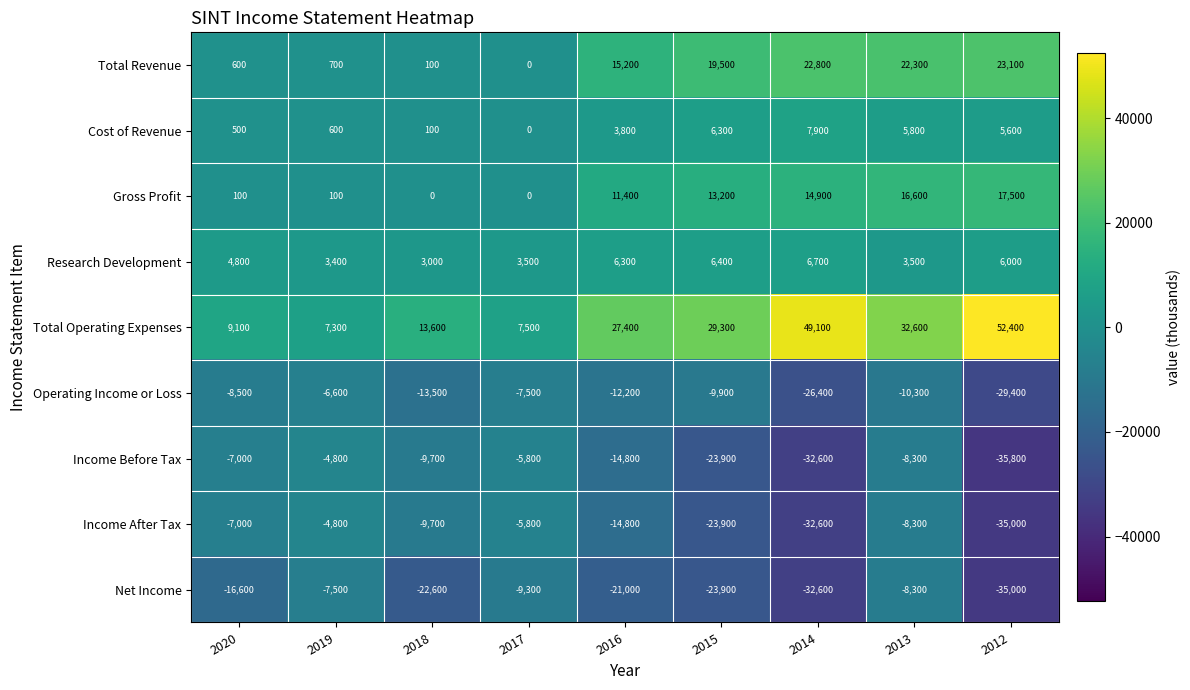

Which series changed the most between 2013 and 2012?

Income Before Tax